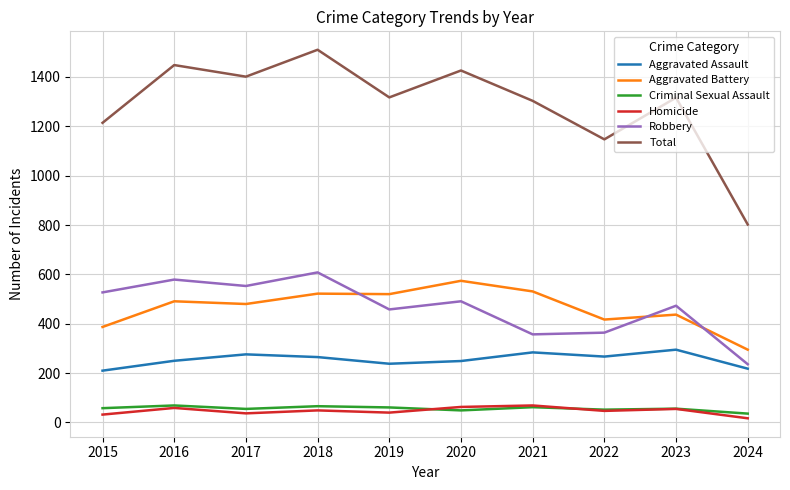

Where does the Homicide series first go above 49?

2016